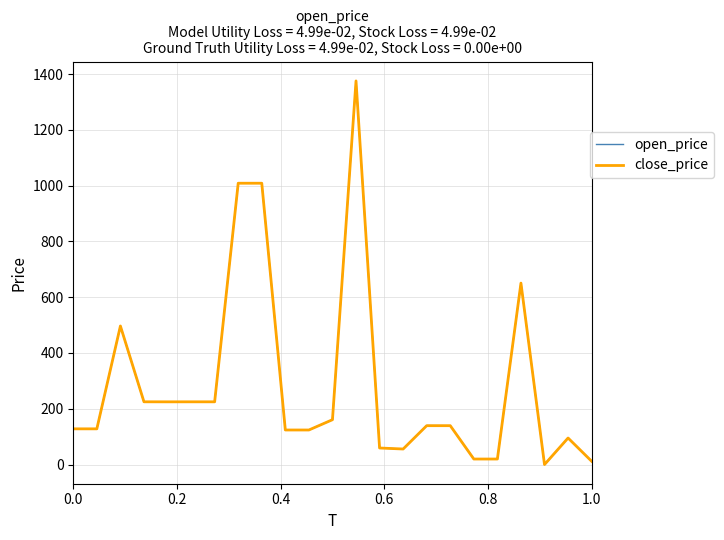

What is the highest value of the close_price series?

1375.4